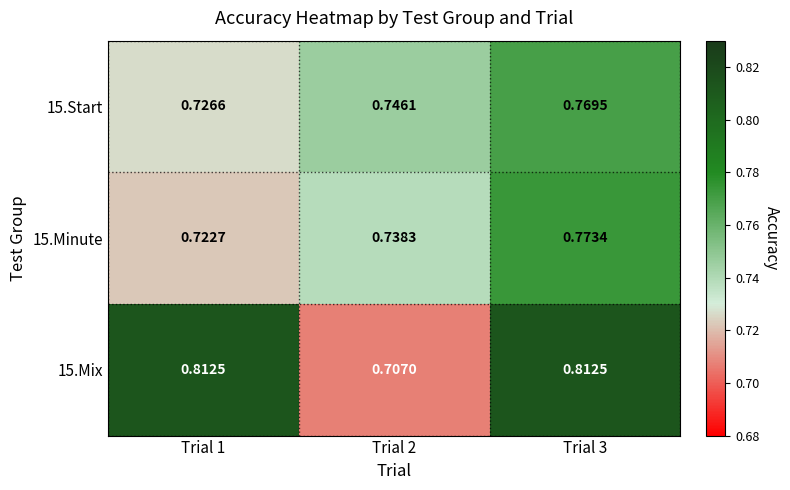

Count the number of categories in the chart.

3